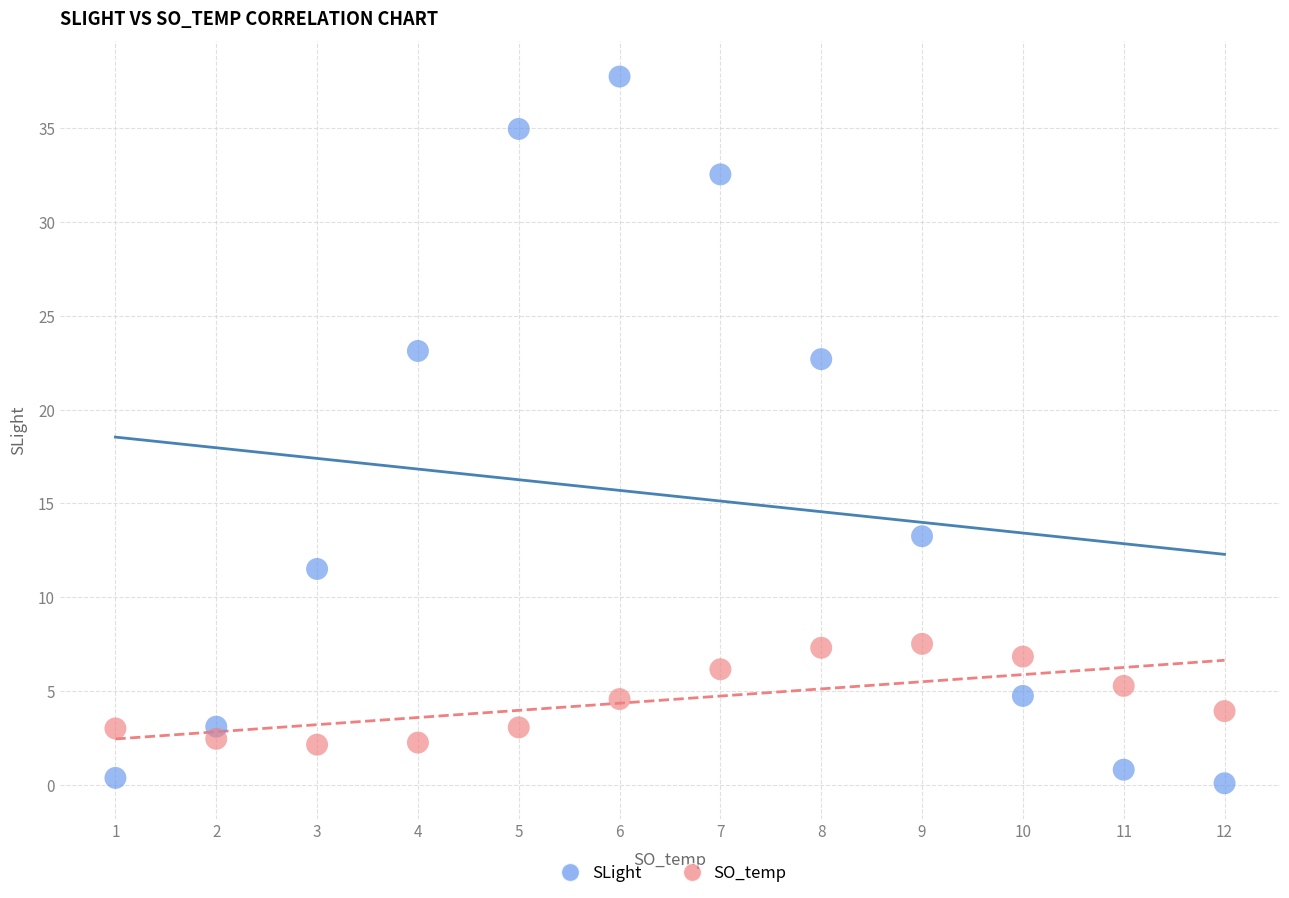

Which series contains the highest Y value?

SLight